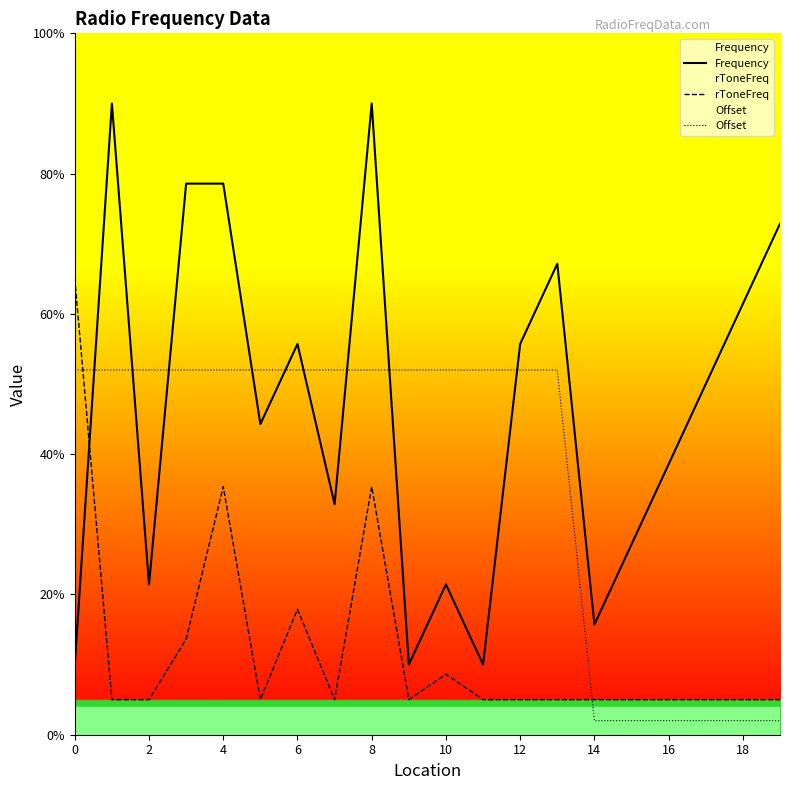

What is the highest value of the Frequency series?

0.9